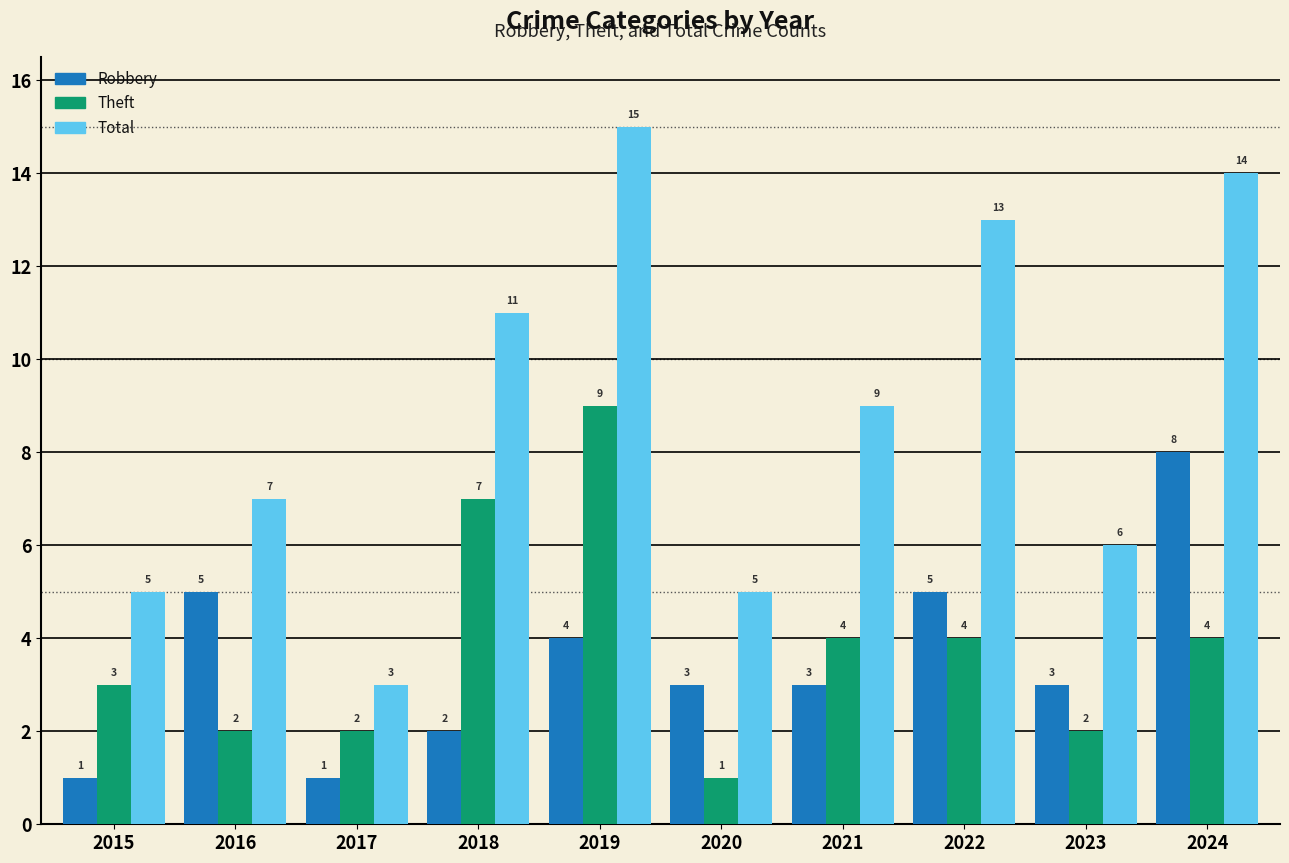

The Robbery series shows 5 at 2022. True or false?

True